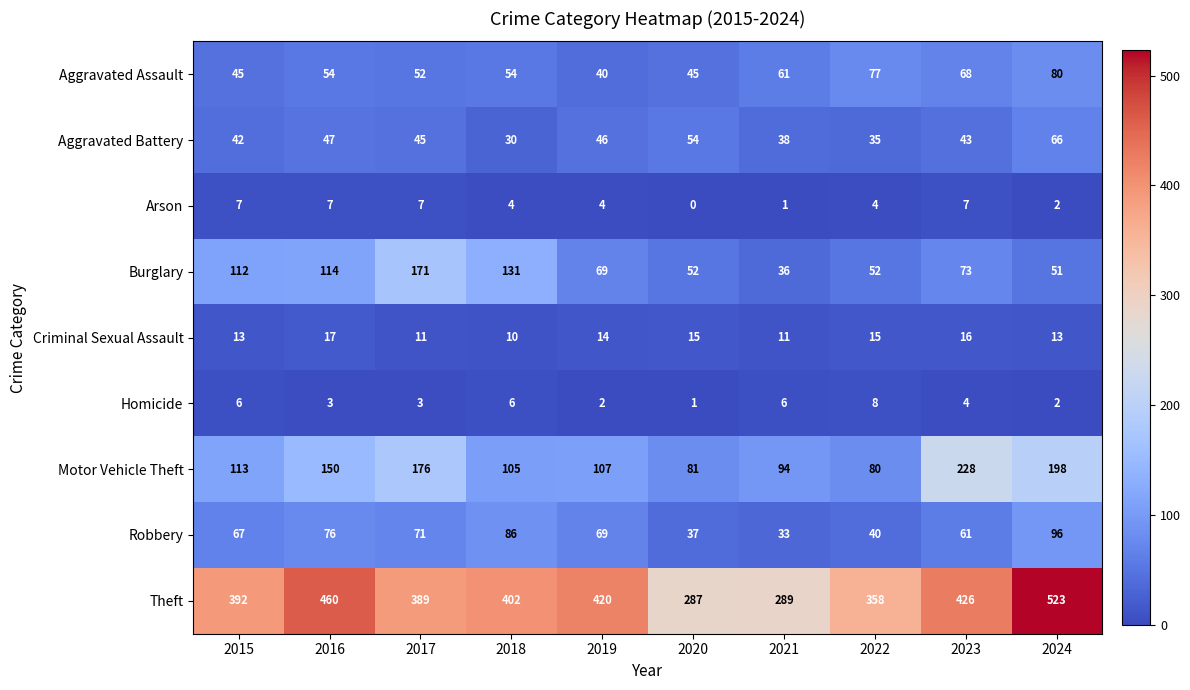

What is the average value of the Motor Vehicle Theft series?

133